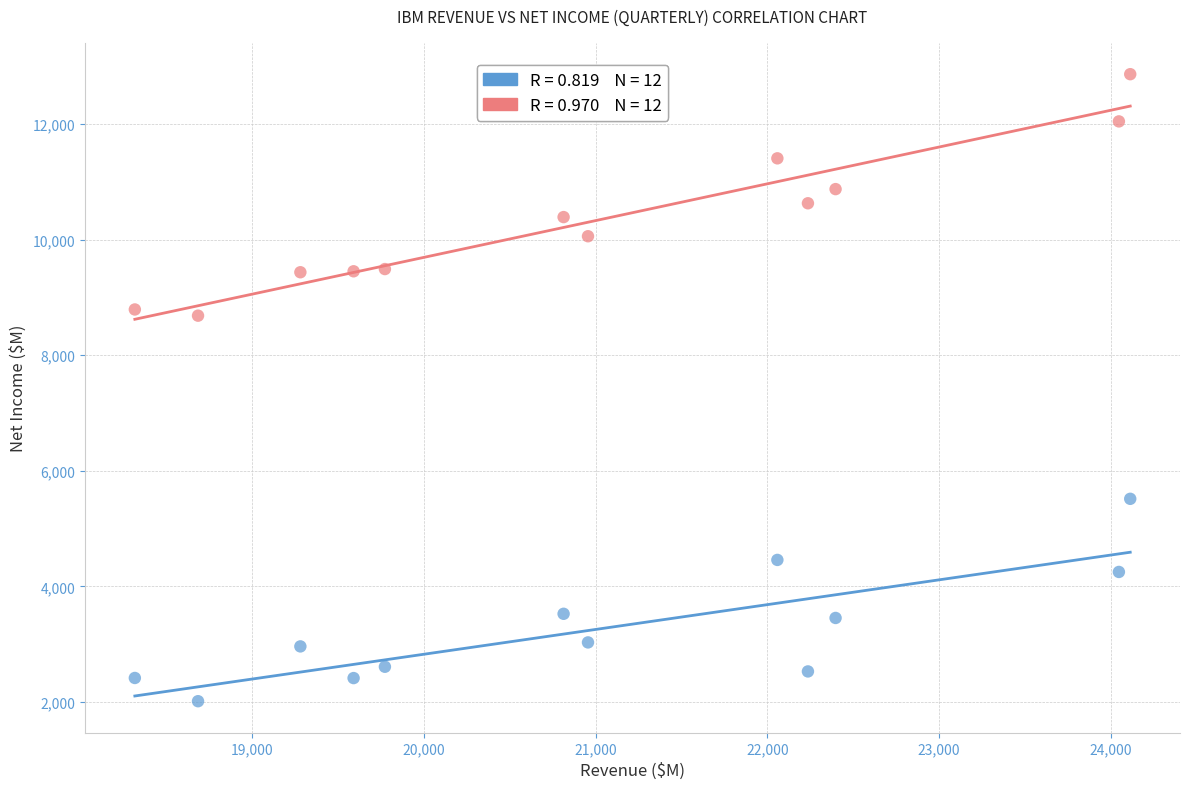

Across all data points, what is the range of Y values (max minus min)?

10846.9